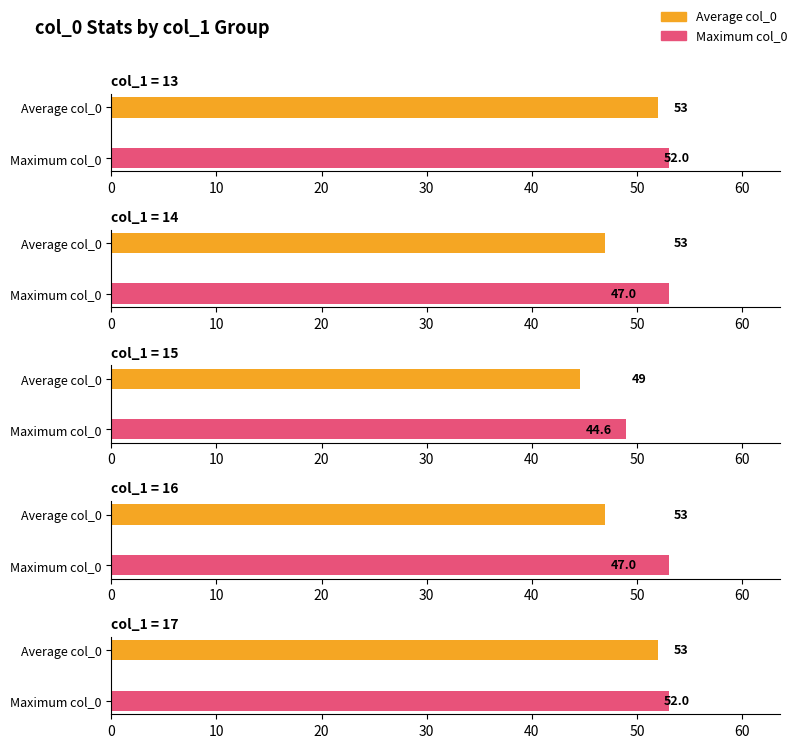

Does the chart contain any negative values?

No